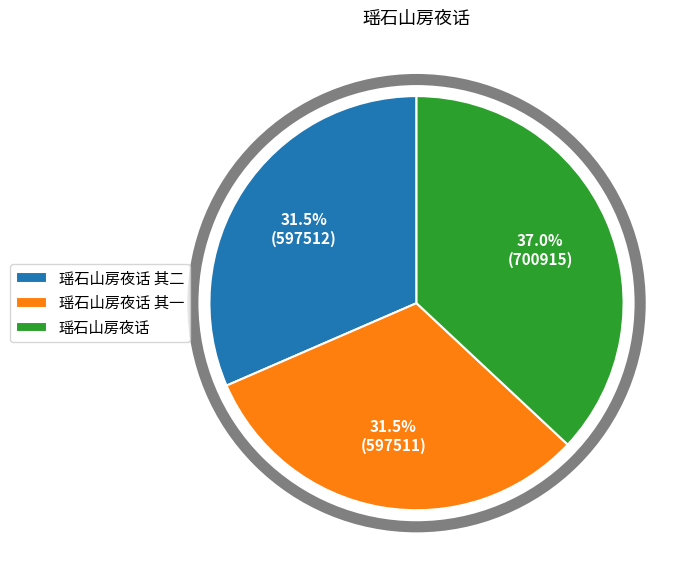

To the nearest percent, what is the average slice percentage?

33%